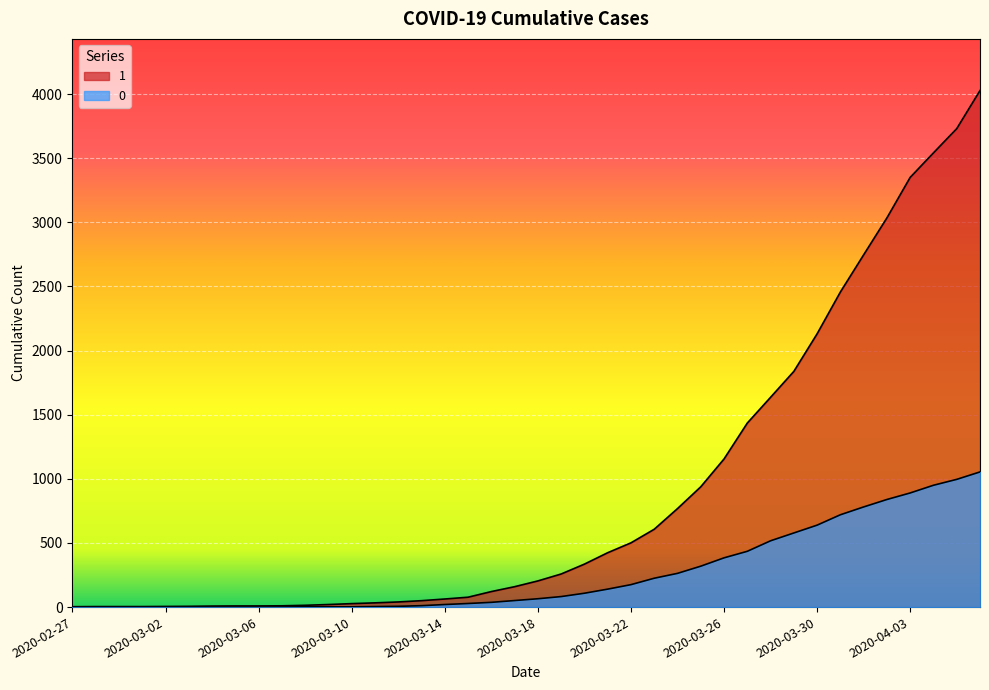

How many series are shown in this chart?

2